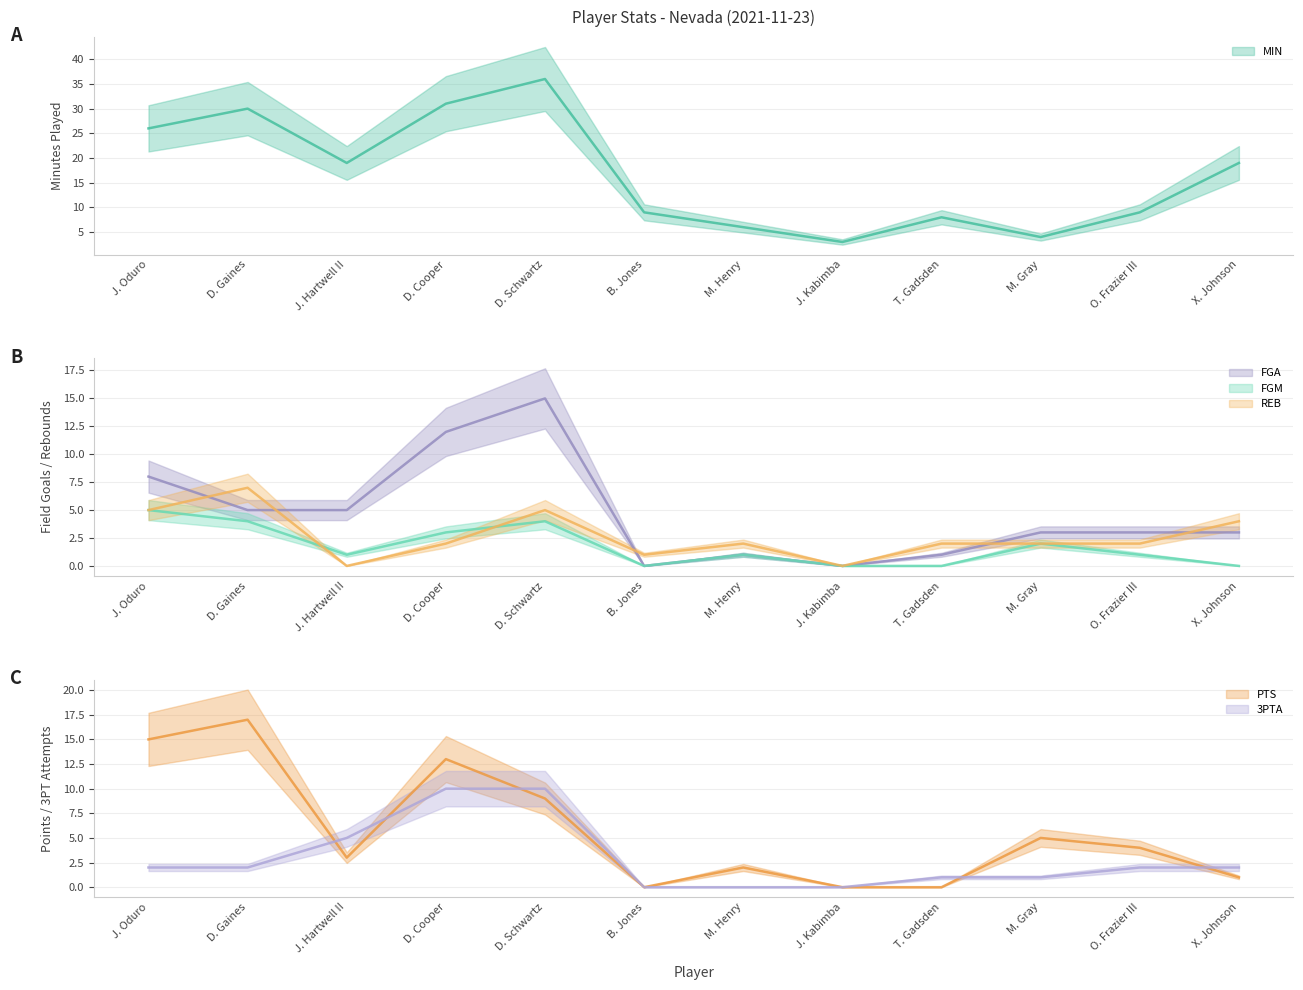

What is the label of the 11th point from the left?

O. Frazier III